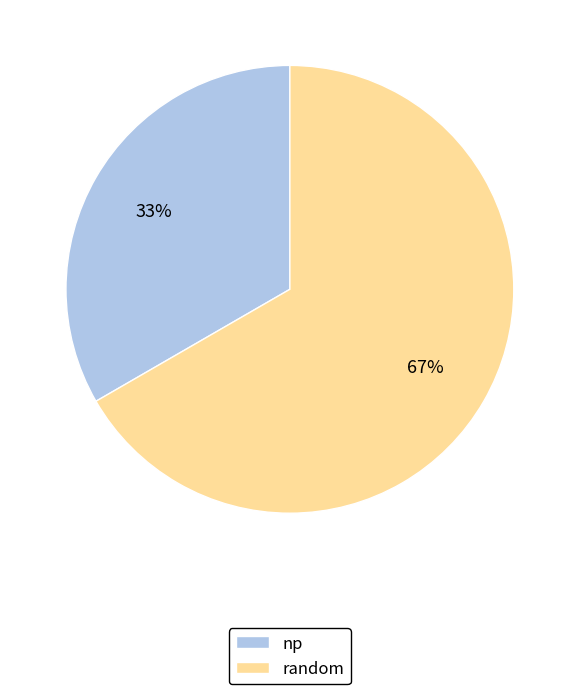

Which slice represents more than half of the pie?

random